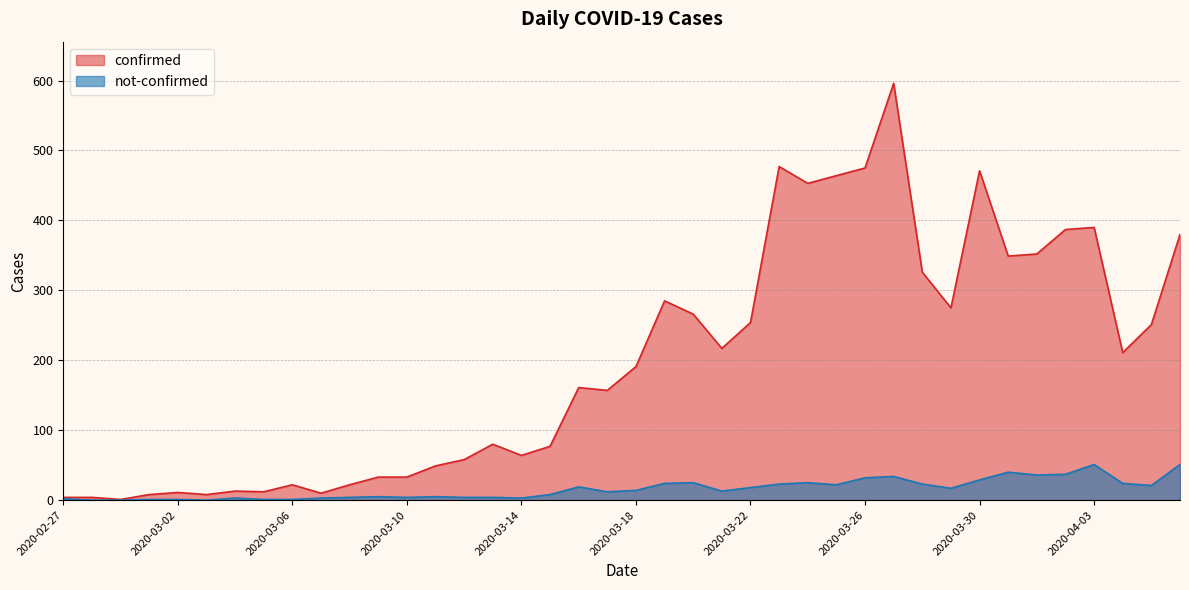

Where is confirmed nearest to the value 298?

2020-03-19